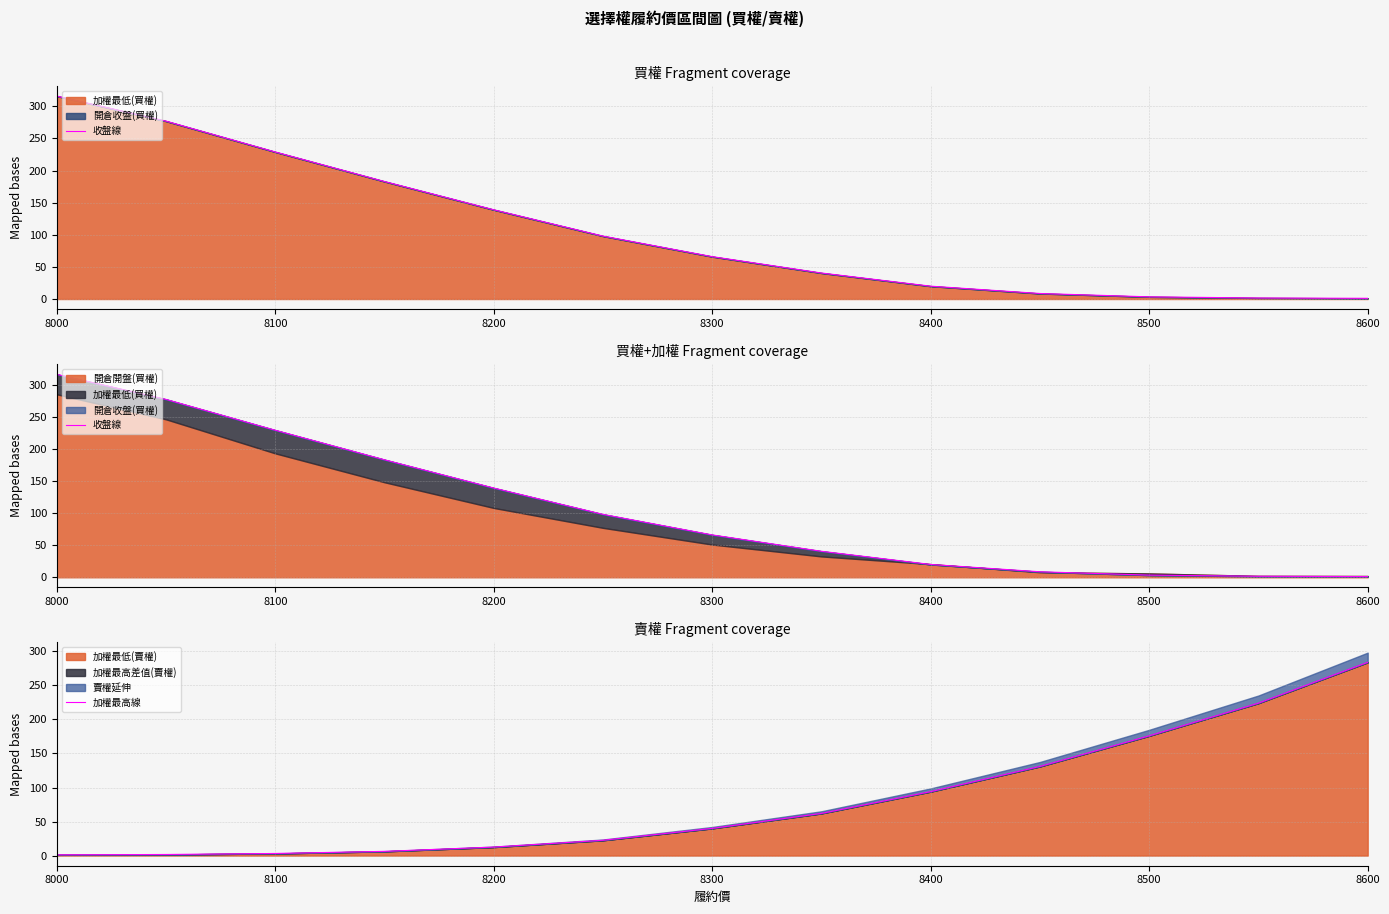

At which label does 加權最低(賣權) reach its peak?

8600